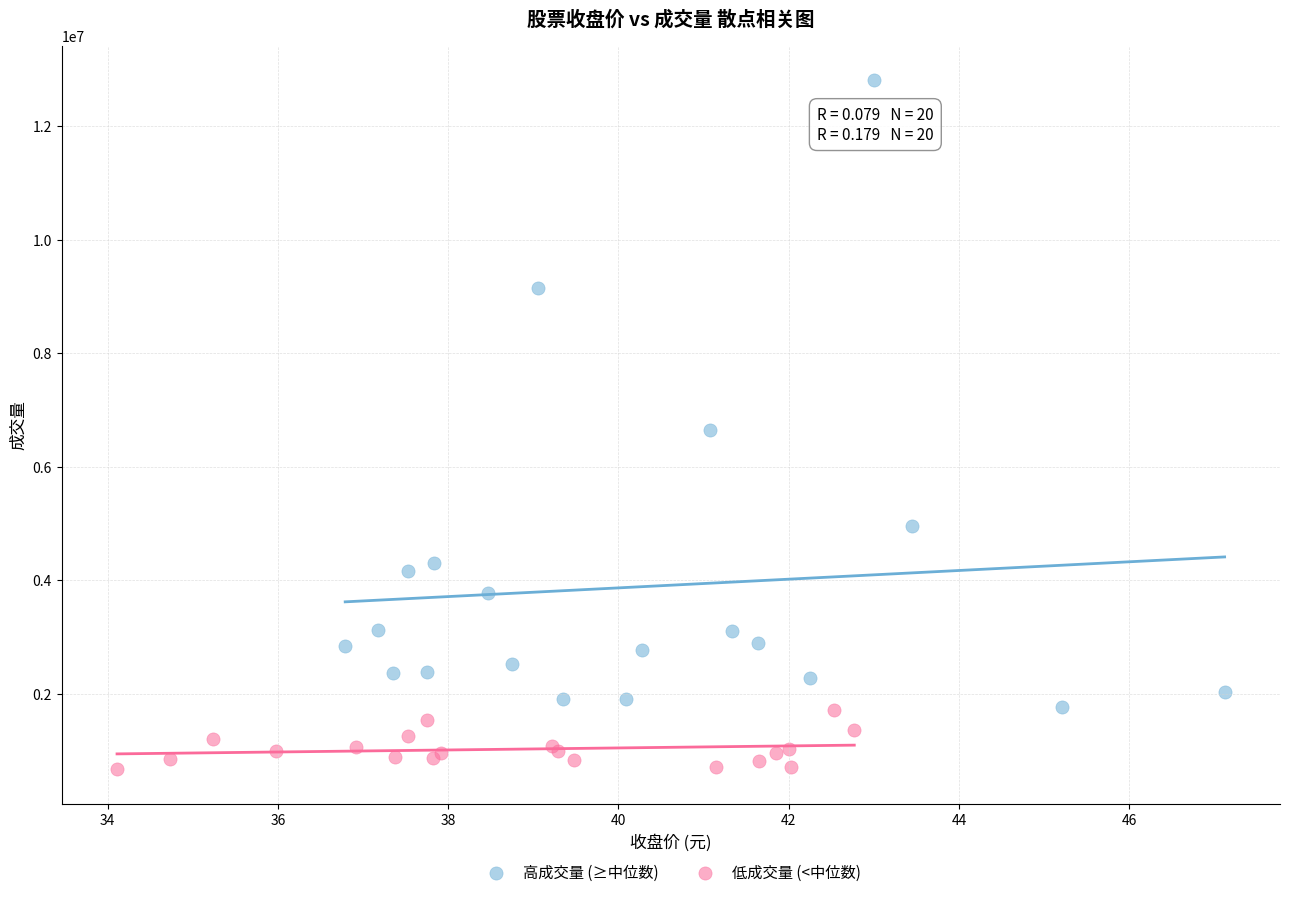

Which series reaches the maximum Y coordinate?

高成交量 (≥中位数)